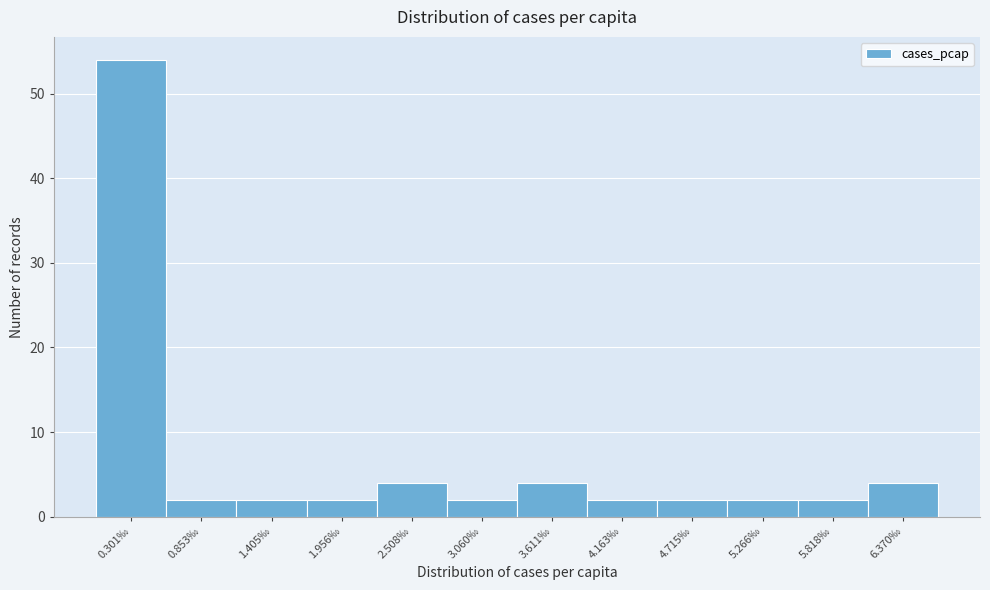

Reading left to right, transcribe all the data shown in this chart.

0.301‰=54	0.853‰=2	1.405‰=2	1.956‰=2	2.508‰=4	3.060‰=2	3.611‰=4	4.163‰=2	4.715‰=2	5.266‰=2	5.818‰=2	6.370‰=4